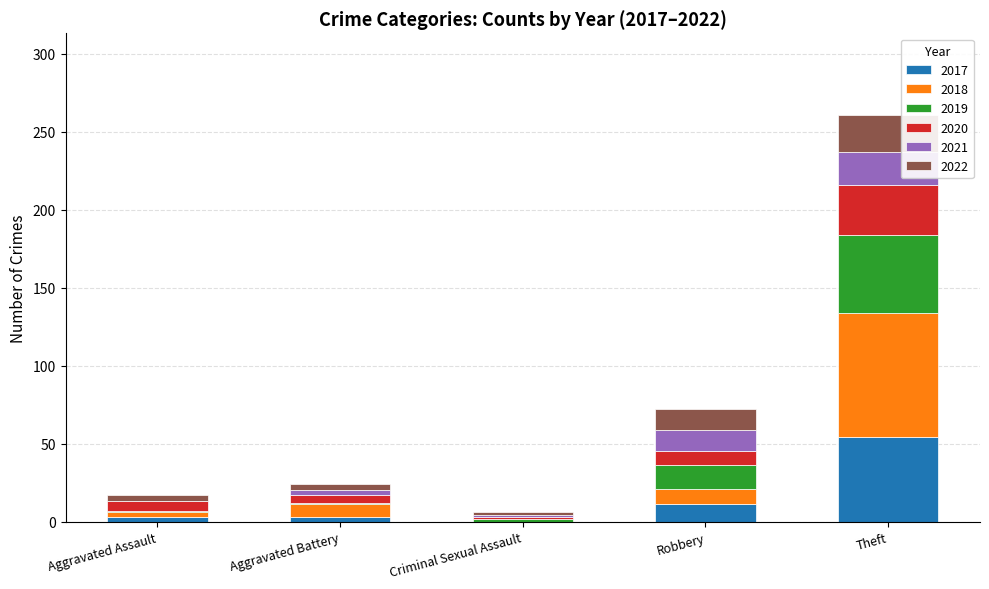

Reading left to right, list the values for the 2017 series.

Aggravated Assault=3	Aggravated Battery=3	Criminal Sexual Assault=0	Robbery=11	Theft=54